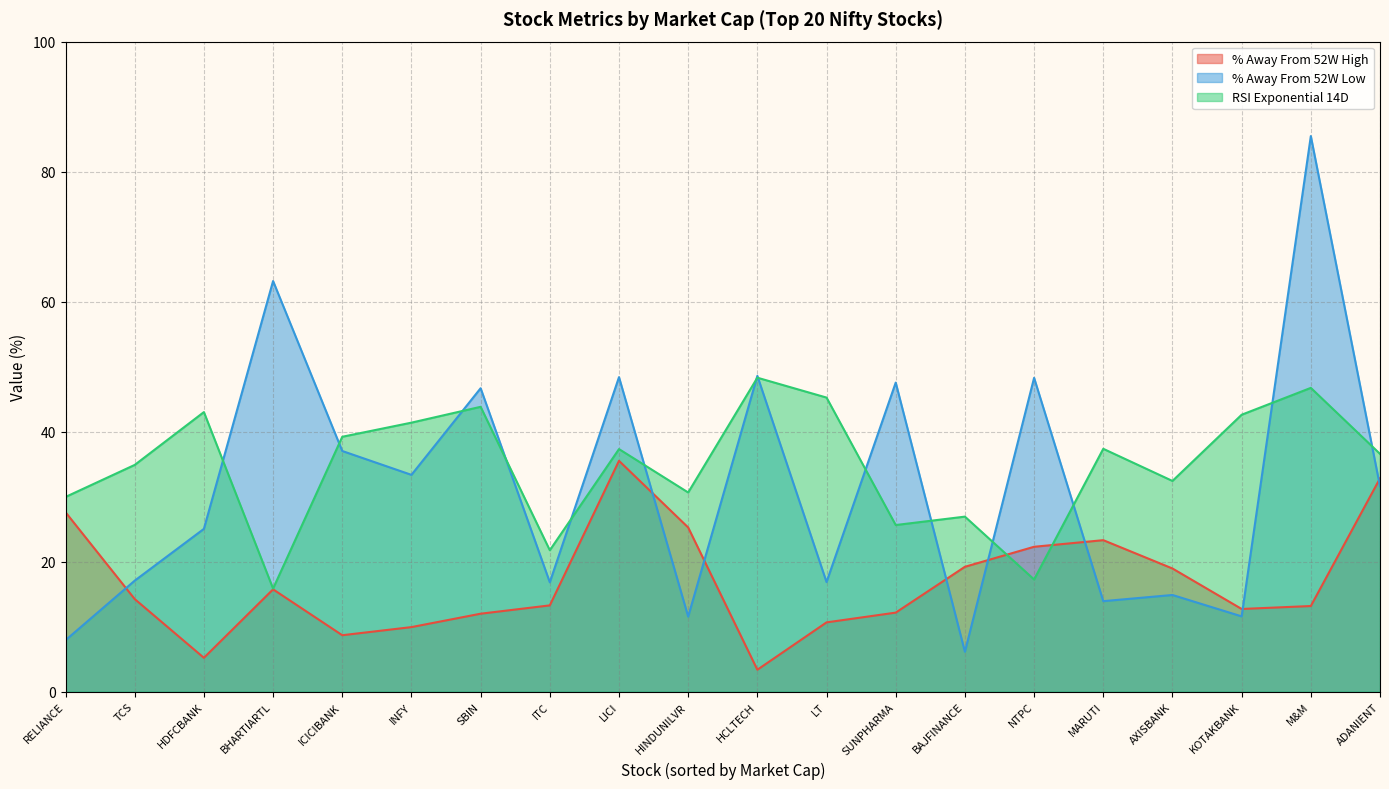

Reading right to left, transcribe all the data shown in this chart.

% Away From 52W High: 32.8	13.2	12.7	19.0	23.3	22.3	19.2	12.2	10.7	3.4	25.3	35.5	13.3	12.0	9.9	8.7	15.7	5.2	14.2	27.6
% Away From 52W Low: 31.6	85.5	11.6	14.9	13.9	48.3	6.1	47.6	16.9	48.6	11.5	48.4	16.8	46.7	33.4	37.0	63.2	25.0	17.1	7.9
RSI Exponential 14D: 36.6	46.7	42.6	32.4	37.4	17.3	26.9	25.6	45.2	48.3	30.6	37.3	21.8	43.8	41.4	39.2	15.9	43.0	34.9	30.0